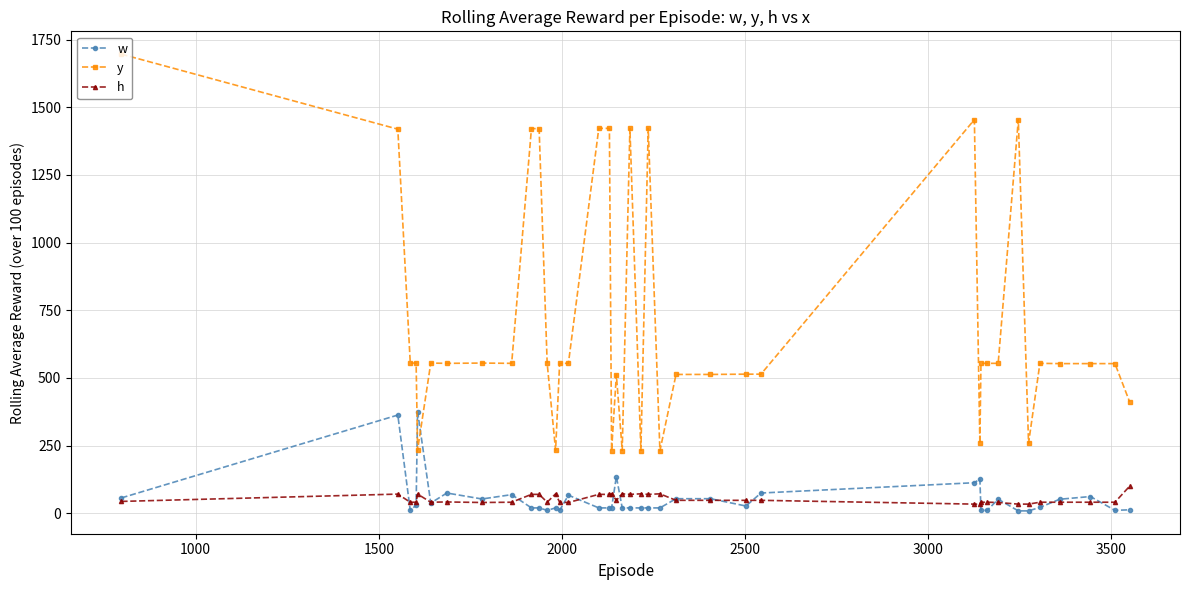

True or false: y has more than 0 points higher than both neighbors.

True